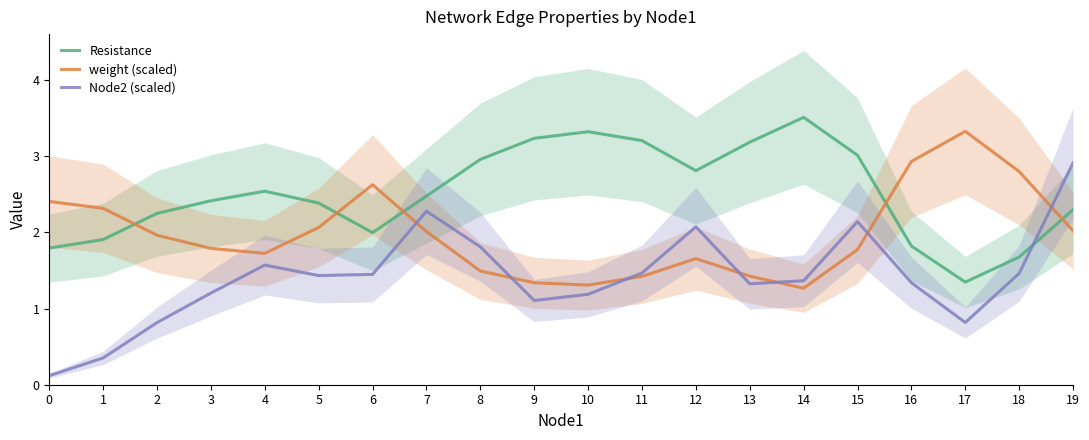

In Resistance, how many points are lower than both neighbors (excluding endpoints)?

3